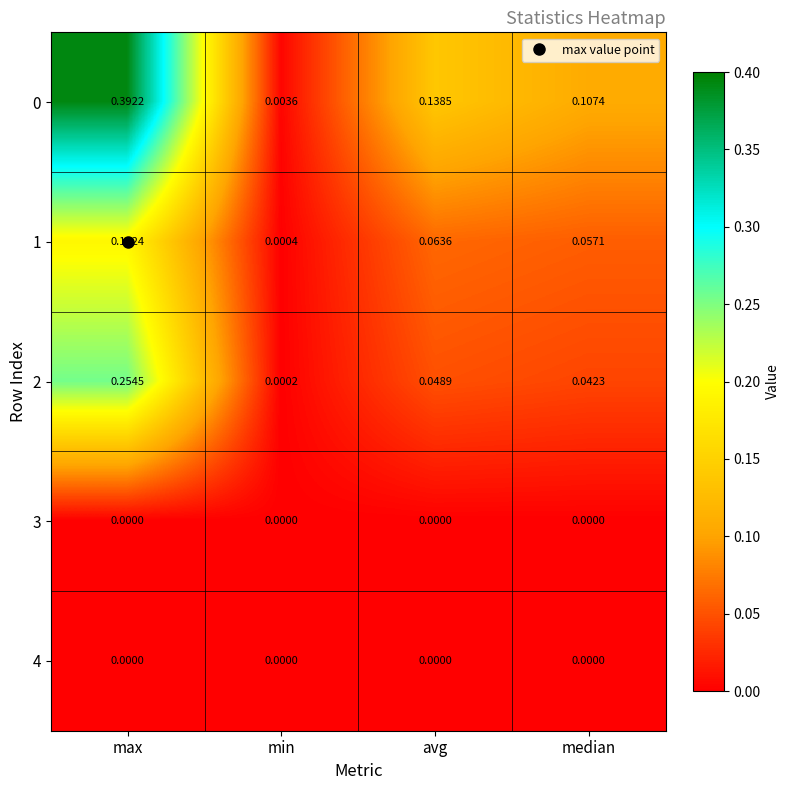

At which label does 1 reach its peak?

max